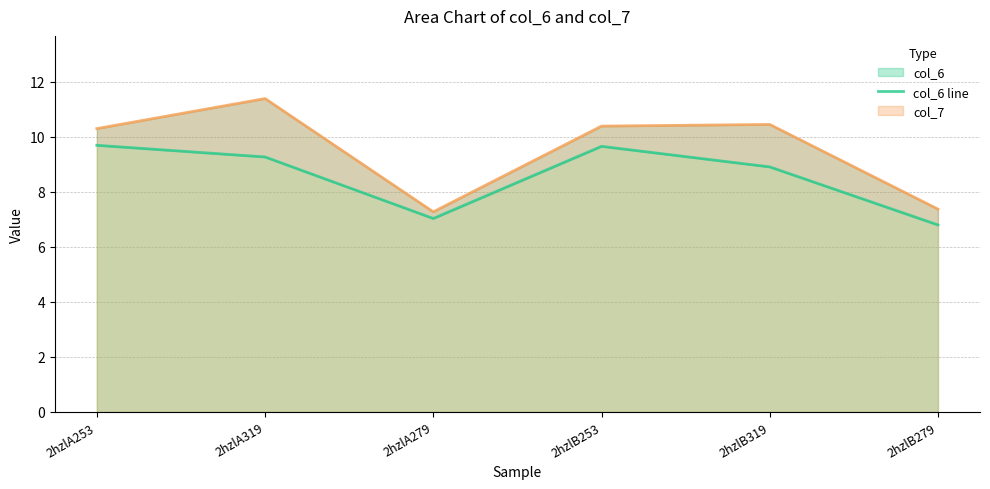

How many interior local valleys does the col_7 line series have?

1